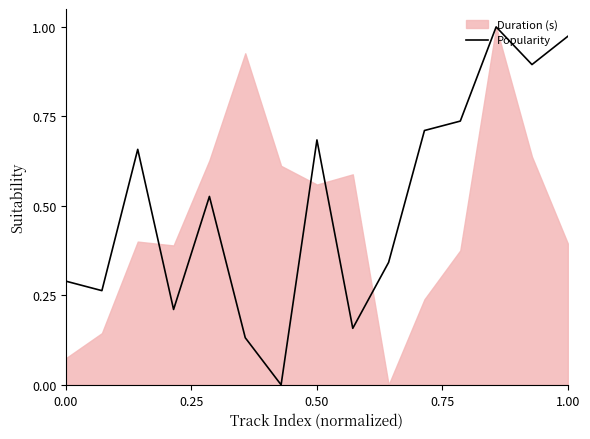

The value at 11 is 1.2. True or false?

False